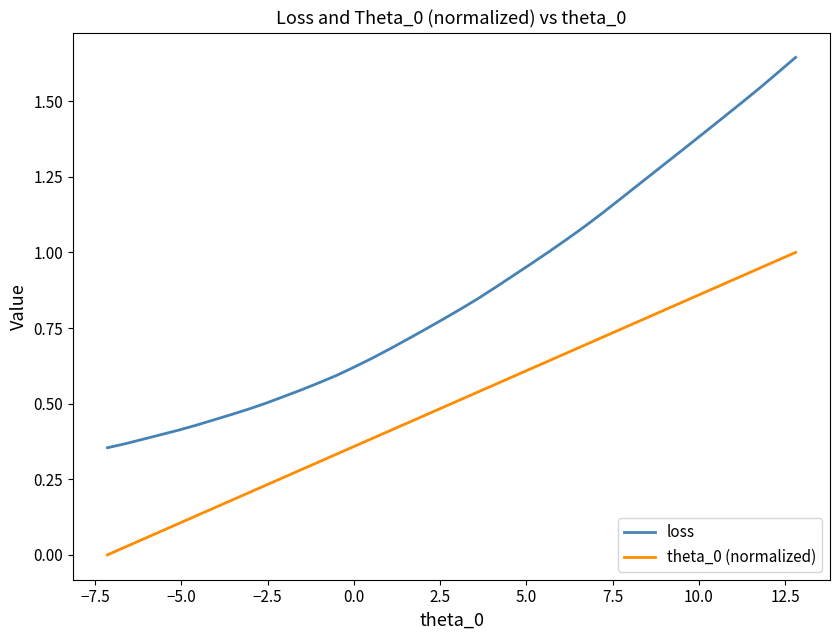

Is this an area chart (filled region under the line)?

No